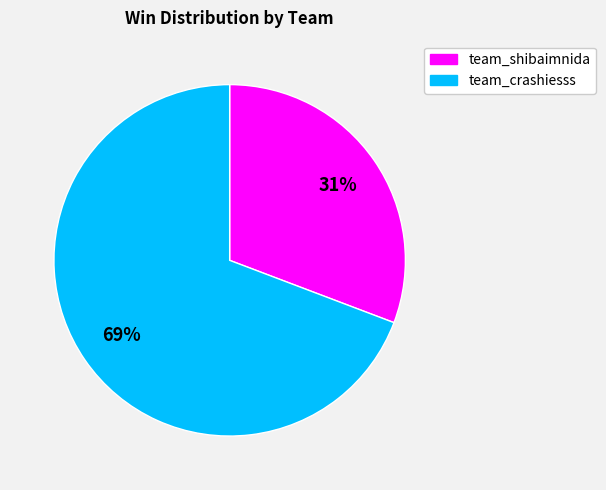

To the nearest percent, what is the combined percentage of team_shibaimnida and team_crashiesss?

100%